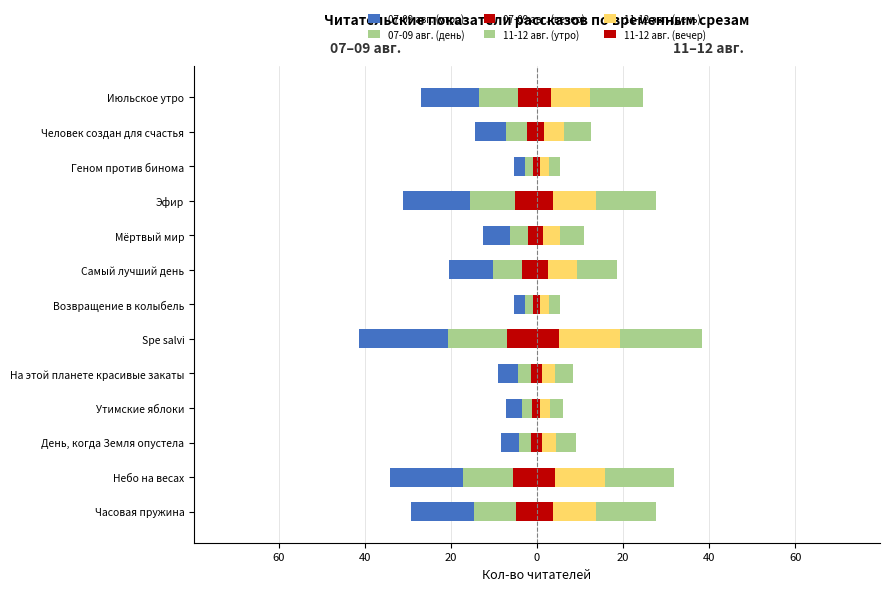

True or false: 07-09 авг. (день) has a value of -4.5 at На этой планете красивые закаты.

True